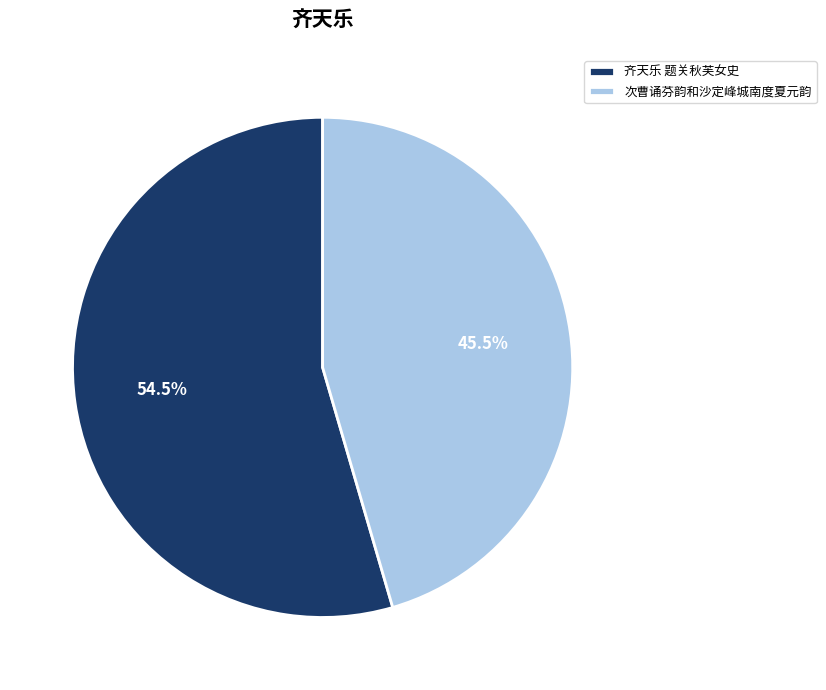

Do 齐天乐 题关秋芙女史 and 次曹诵芬韵和沙定峰城南度夏元韵 together represent more than half of the pie?

Yes